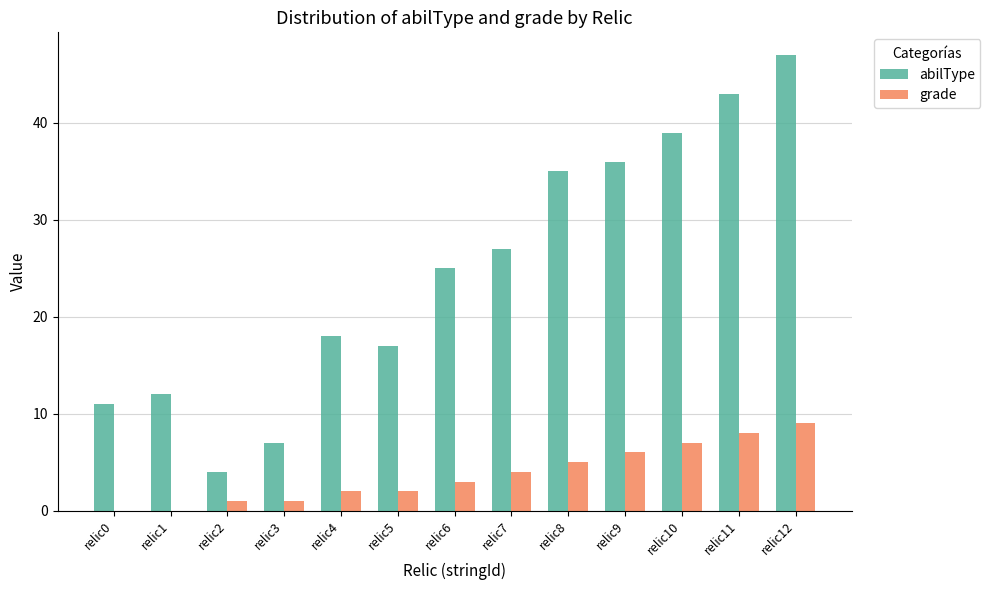

What is the average value of the abilType series?

25